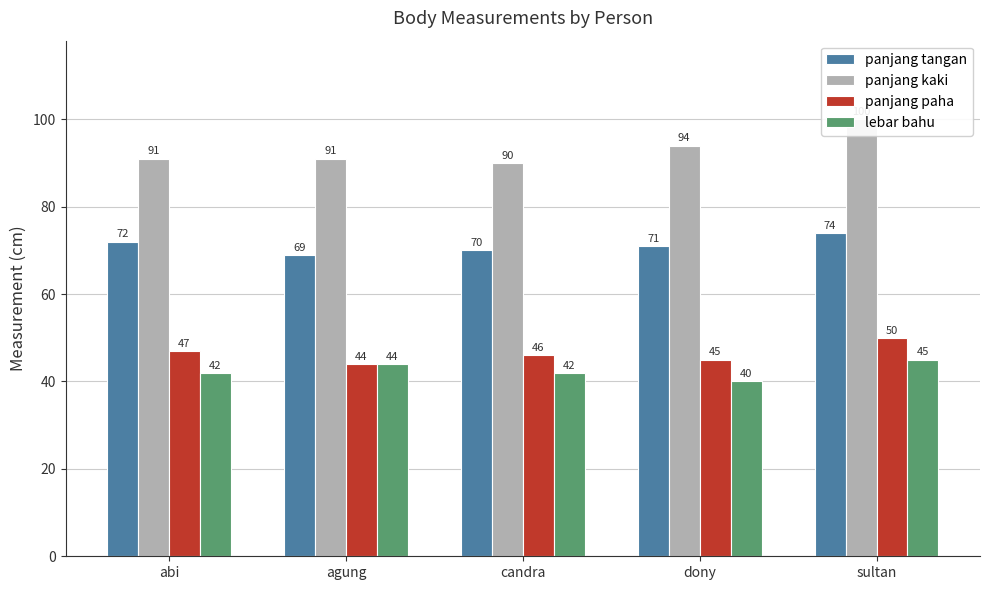

Reading left to right, list all the values displayed in this chart.

panjang tangan: 72	69	70	71	74
panjang kaki: 91	91	90	94	100
panjang paha: 47	44	46	45	50
lebar bahu: 42	44	42	40	45